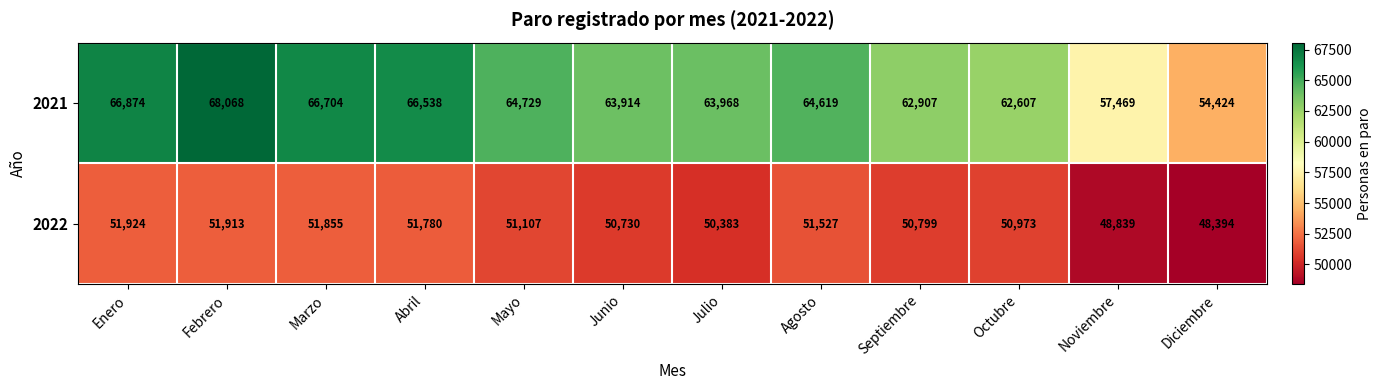

What is the smallest value displayed?

48394